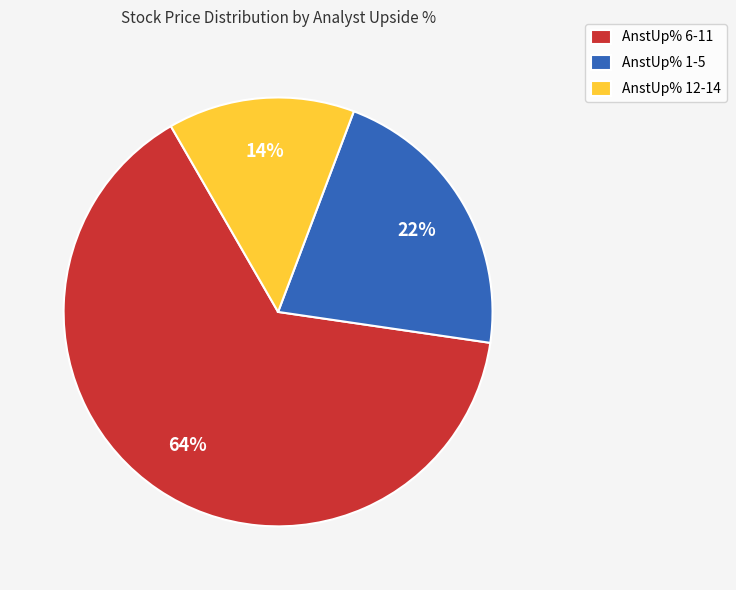

Is there any slice that represents more than half of the pie?

Yes